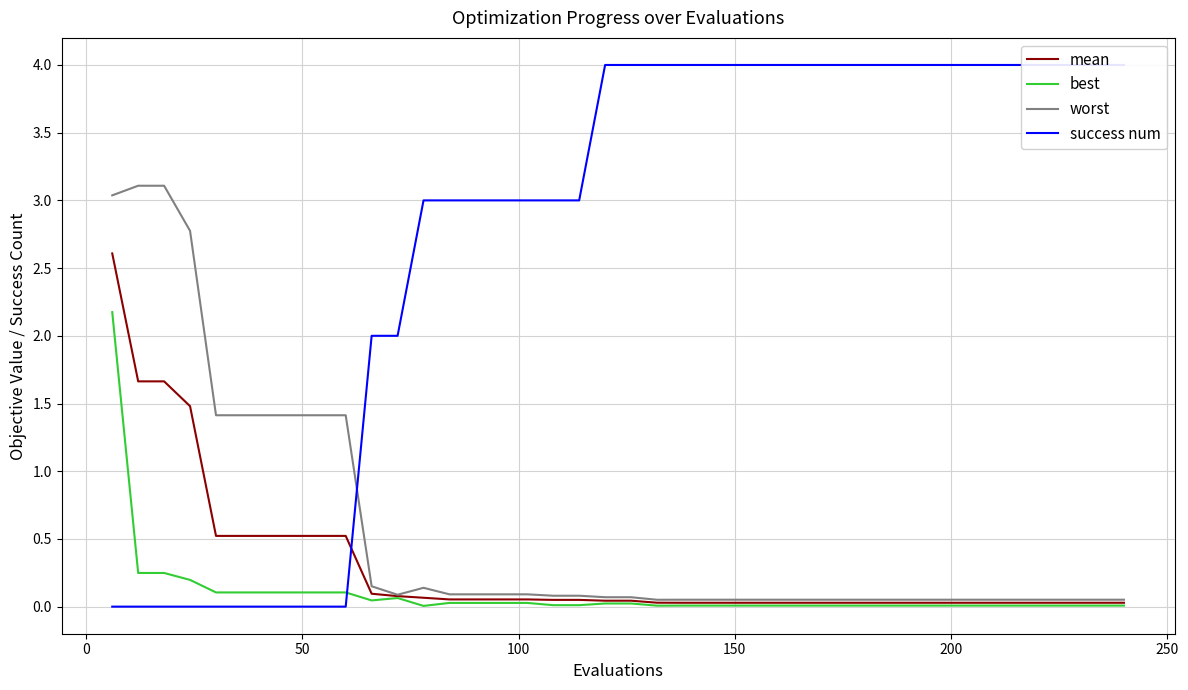

What is the highest value of the mean series?

2.6